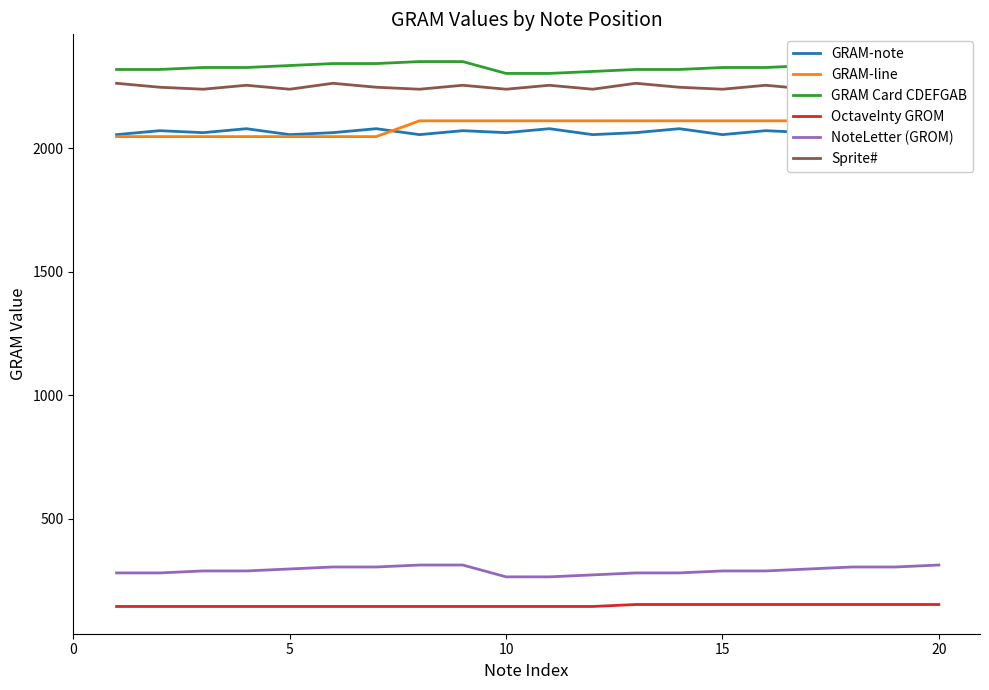

How many categories are shown in the chart?

20